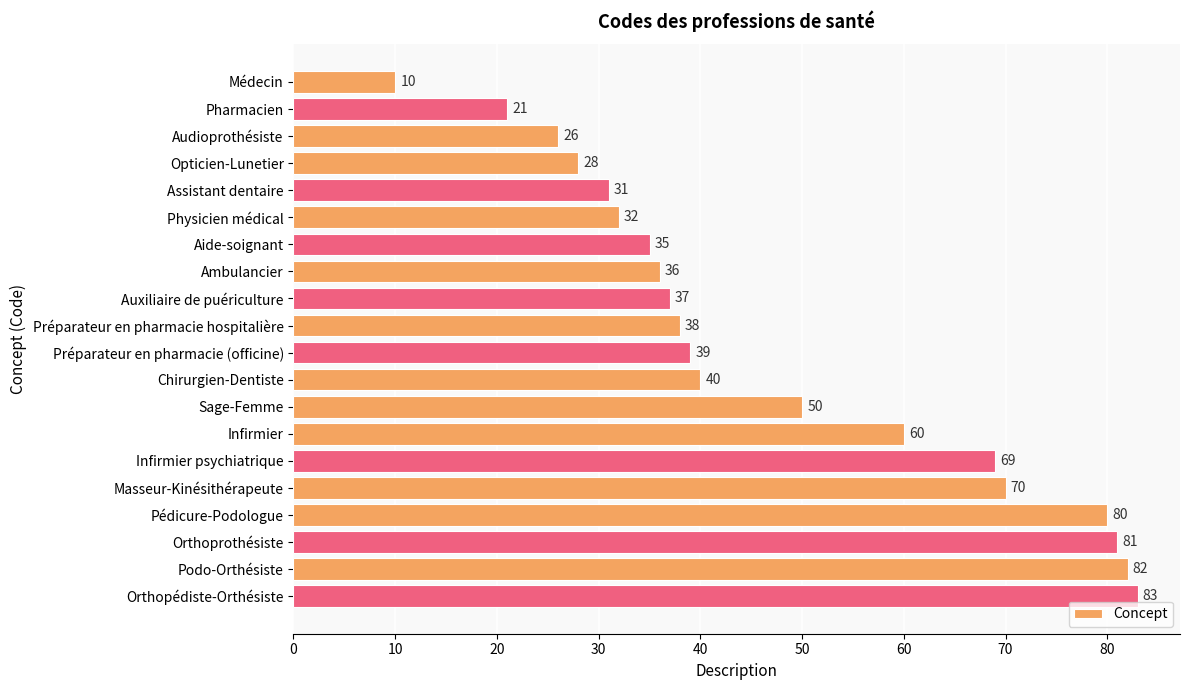

Which has a higher value, Préparateur en pharmacie hospitalière or Orthopédiste-Orthésiste?

Orthopédiste-Orthésiste